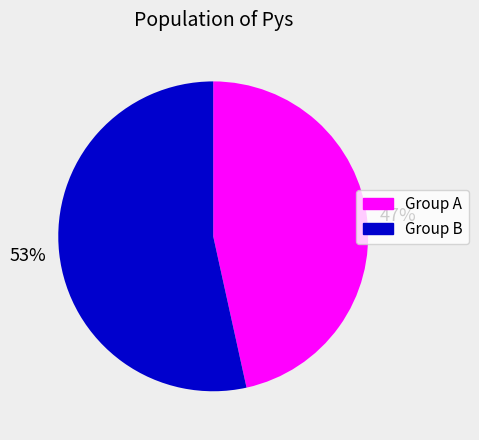

Do Group B and Group A together represent more than half of the pie?

Yes